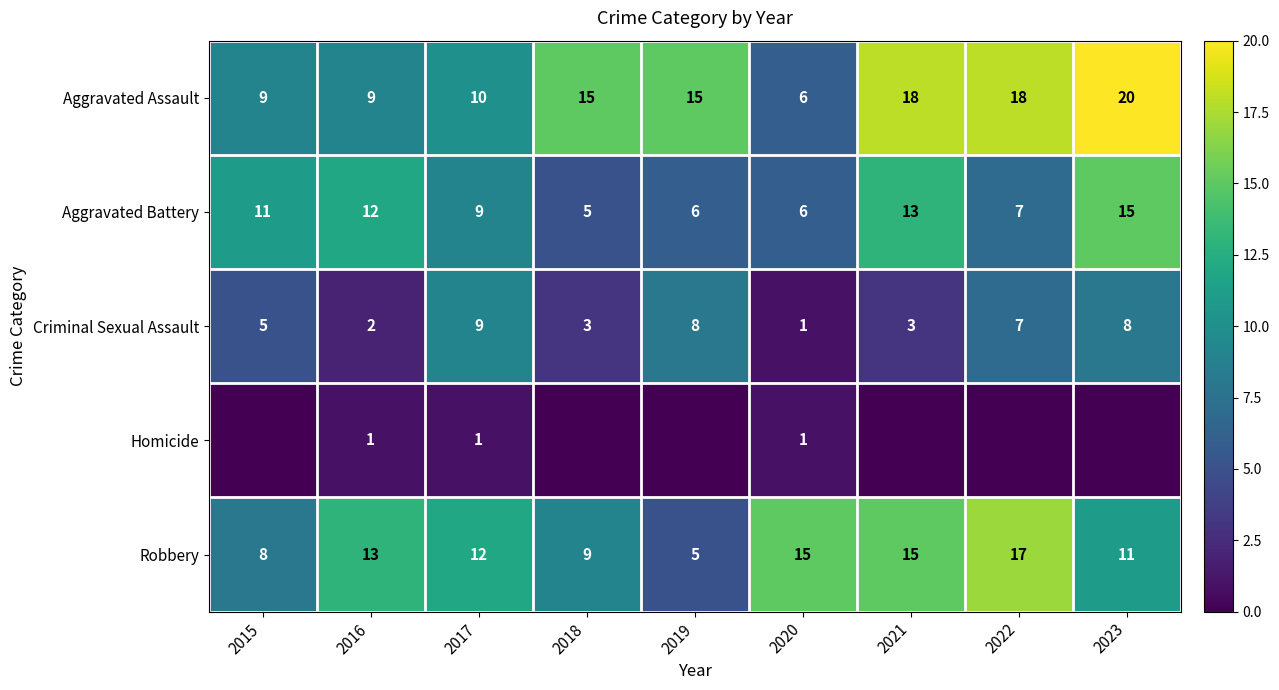

The value of Aggravated Battery at 2022 is 5. True or false?

False